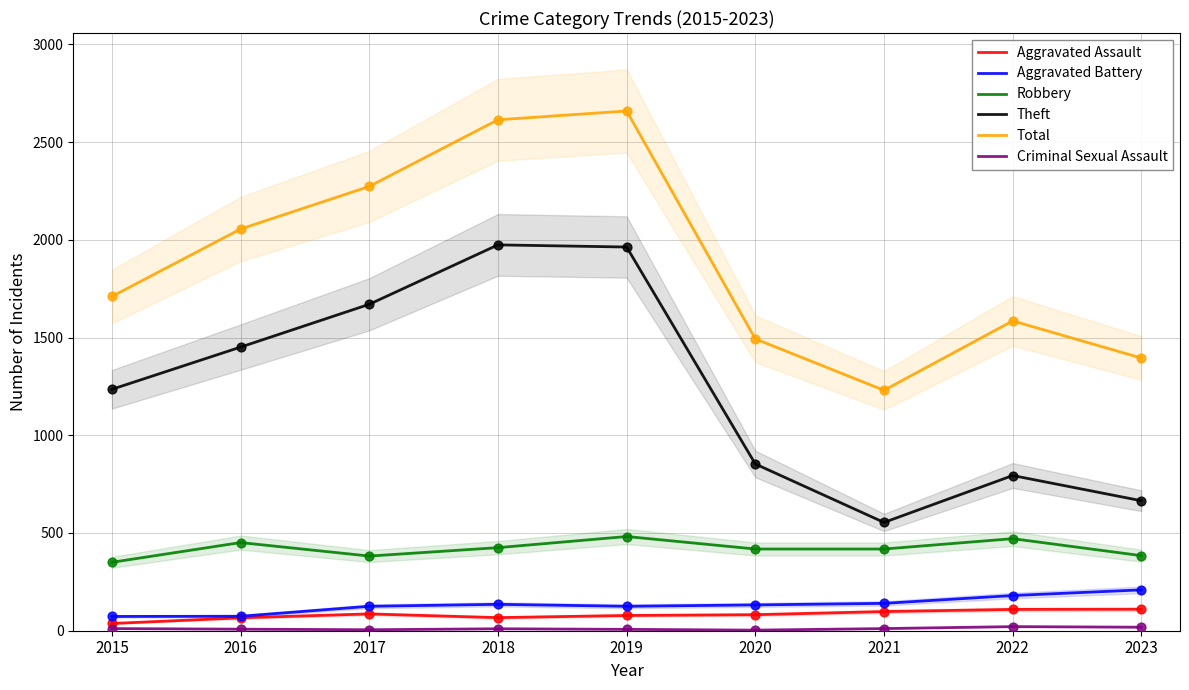

At how many categories does at least one series exceed 1021?

9